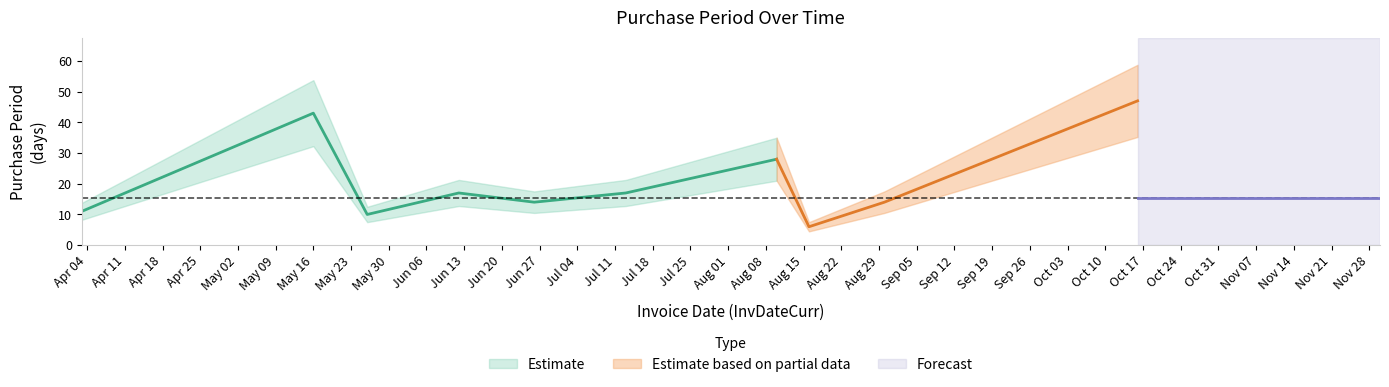

What is the difference between the second highest and second lowest values?

33